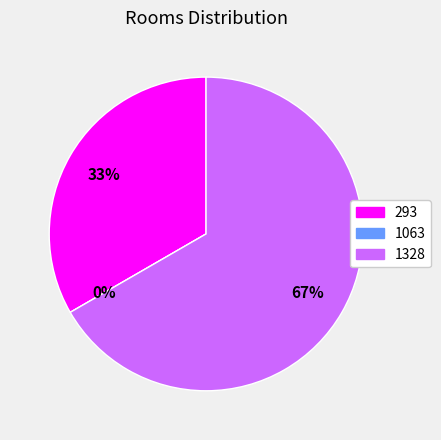

Which slice represents more than half of the pie?

1328